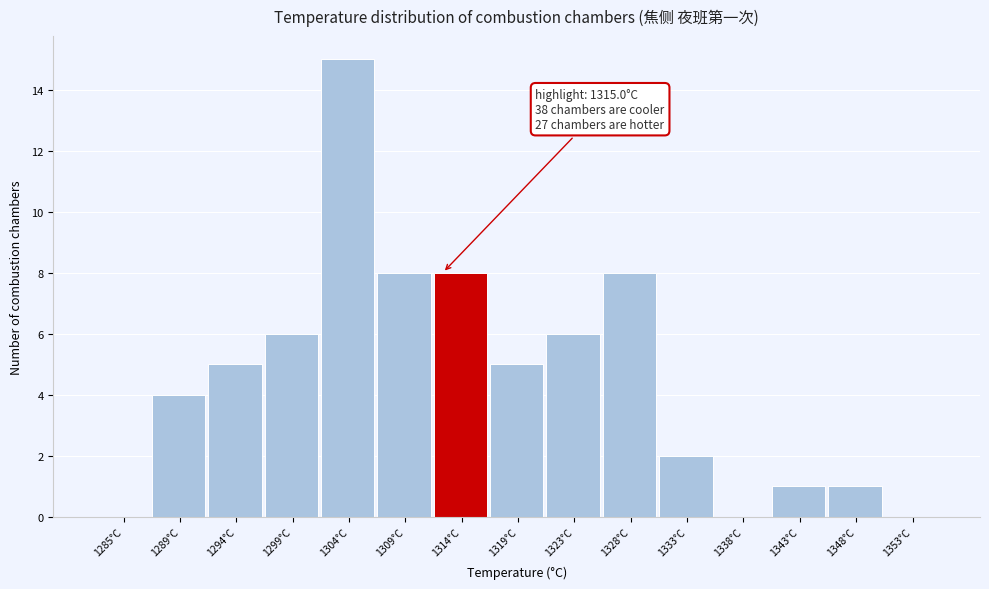

Reading left to right, what are all the values shown in this chart?

1285°C=0	1289°C=4	1294°C=5	1299°C=6	1304°C=15	1309°C=8	1314°C=8	1319°C=5	1323°C=6	1328°C=8	1333°C=2	1338°C=0	1343°C=1	1348°C=1	1353°C=0